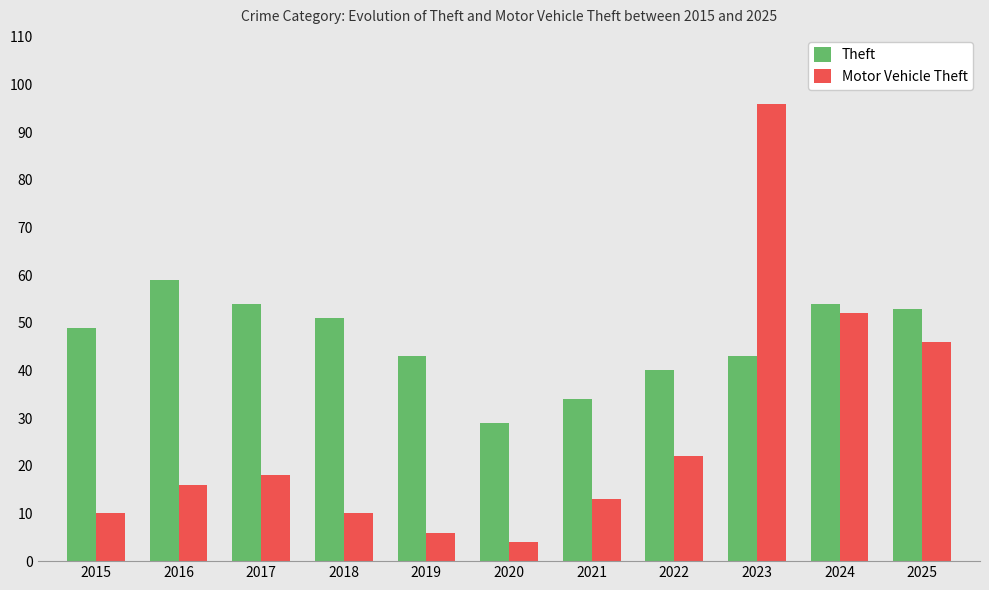

List the series in order of their peak value, highest first.

Motor Vehicle Theft, Theft